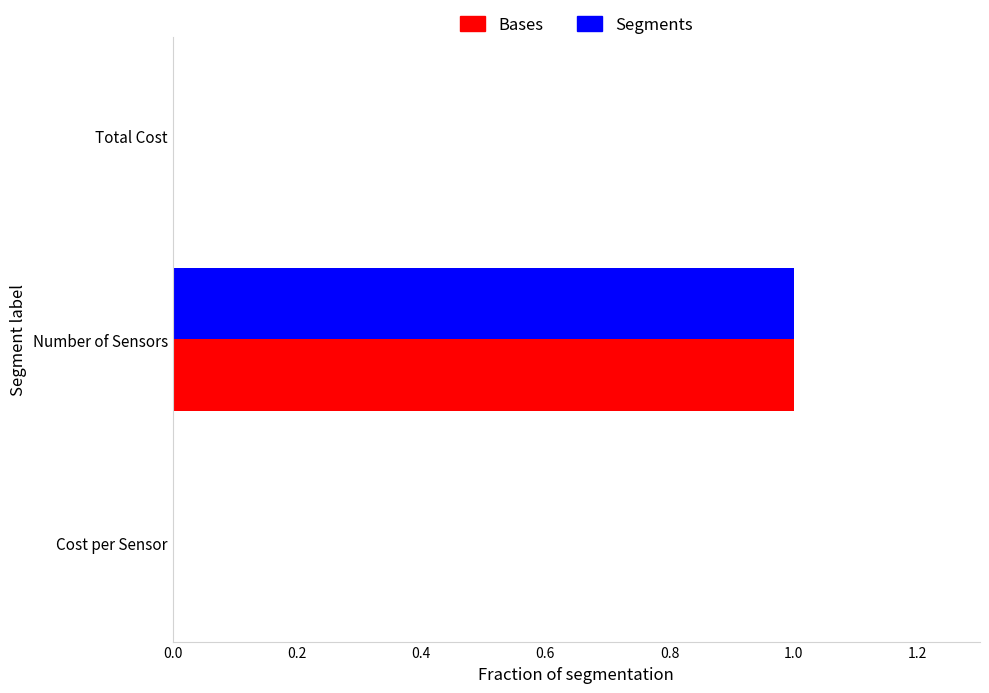

What is the maximum value shown in the chart?

1